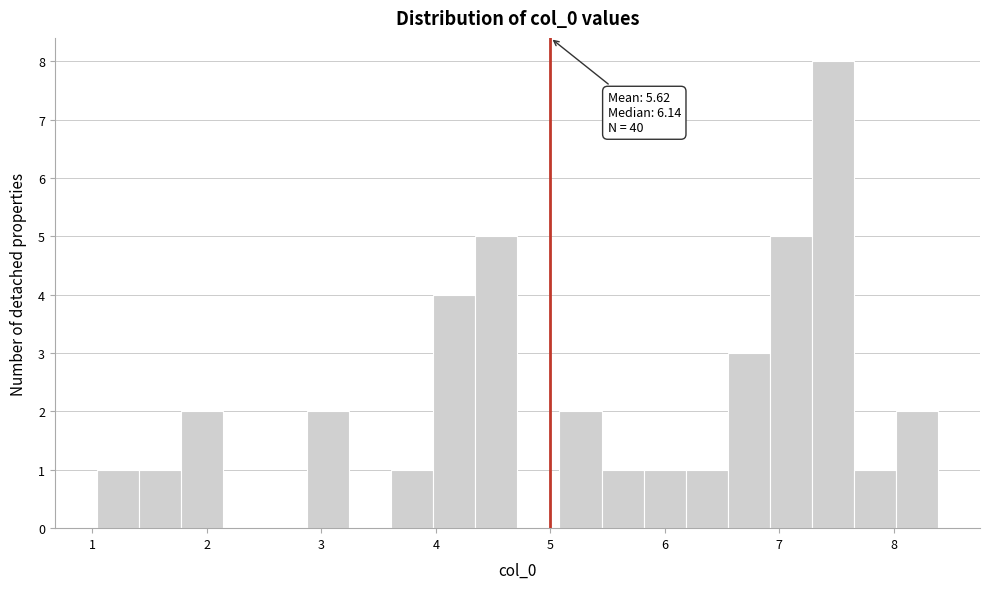

Around what value on the x-axis is the tallest bar? Give the approximate position of its centre, as read against the axis.

7.5